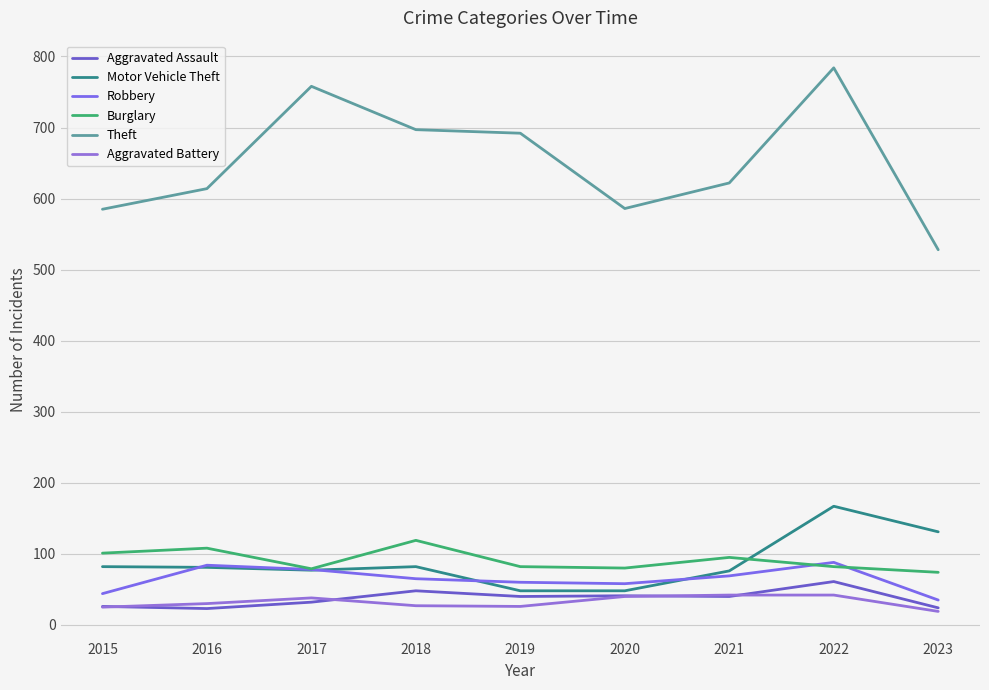

What is the spread (max minus min) of values at 2022?

742